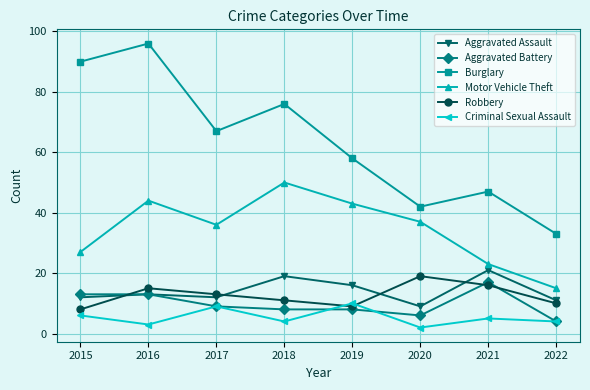

True or false: Robbery has a value of 23 at 2016.

False